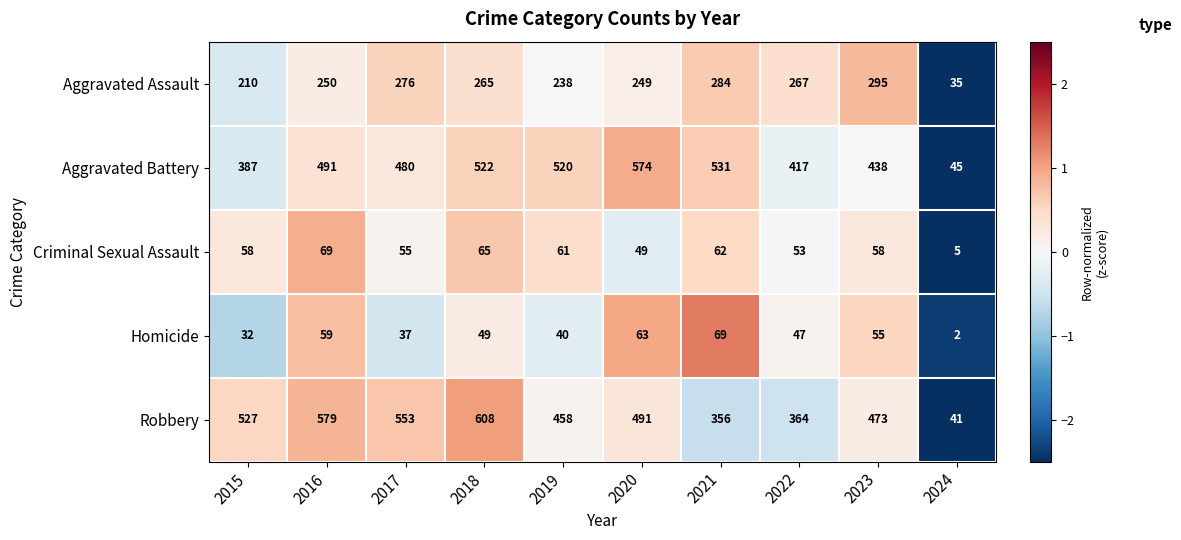

At 2021, list the series in order from smallest to largest.

Criminal Sexual Assault, Homicide, Aggravated Assault, Robbery, Aggravated Battery